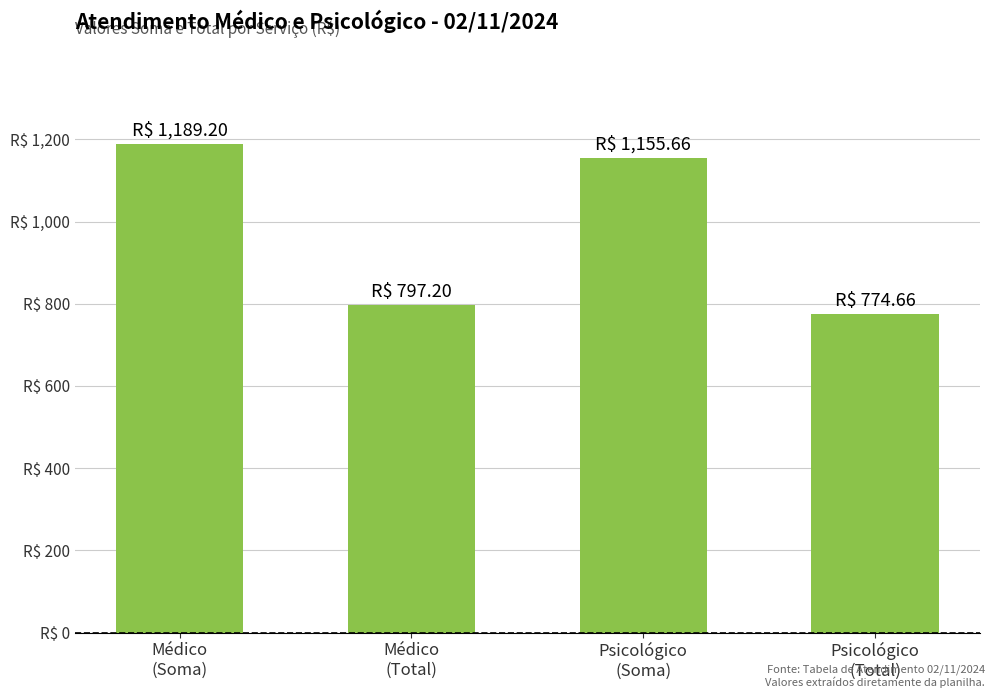

The chart shows a value of 676.5 at Médico
(Soma). True or false?

False